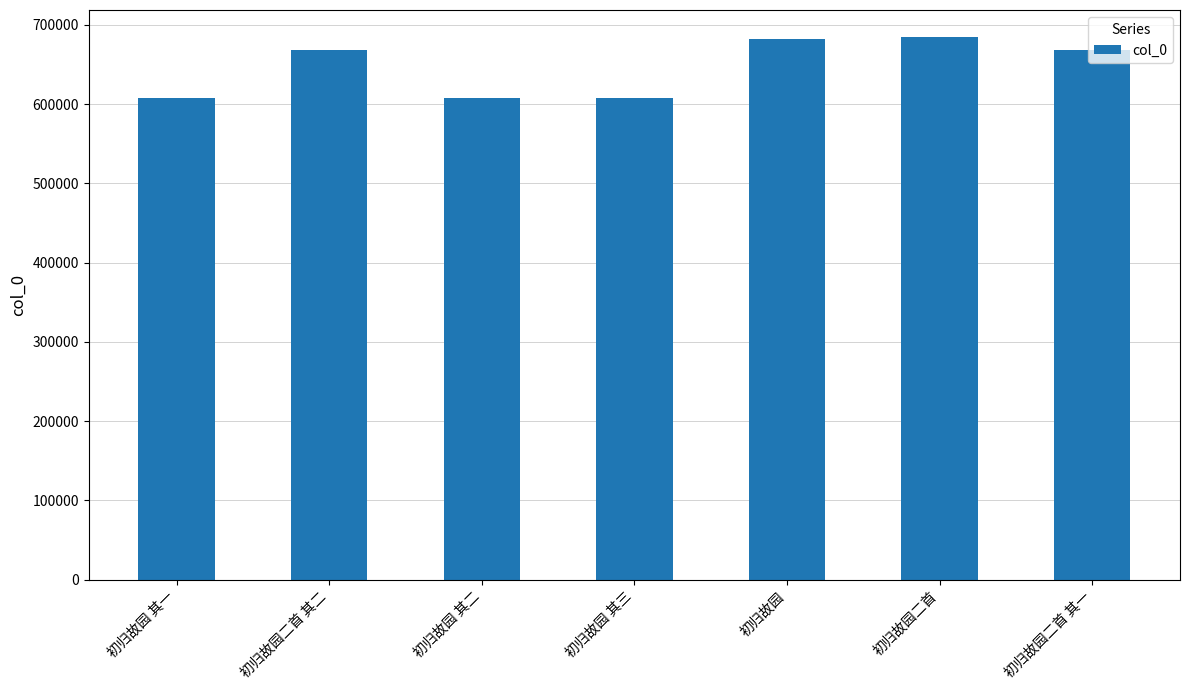

How many bars are there in total?

7